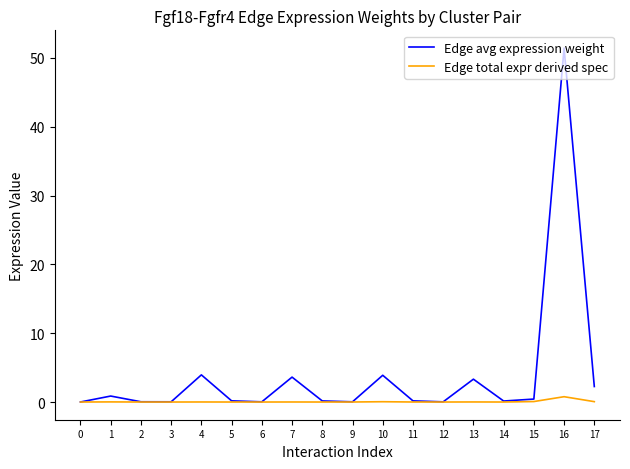

How many interior local valleys does the Edge avg expression weight series have?

5